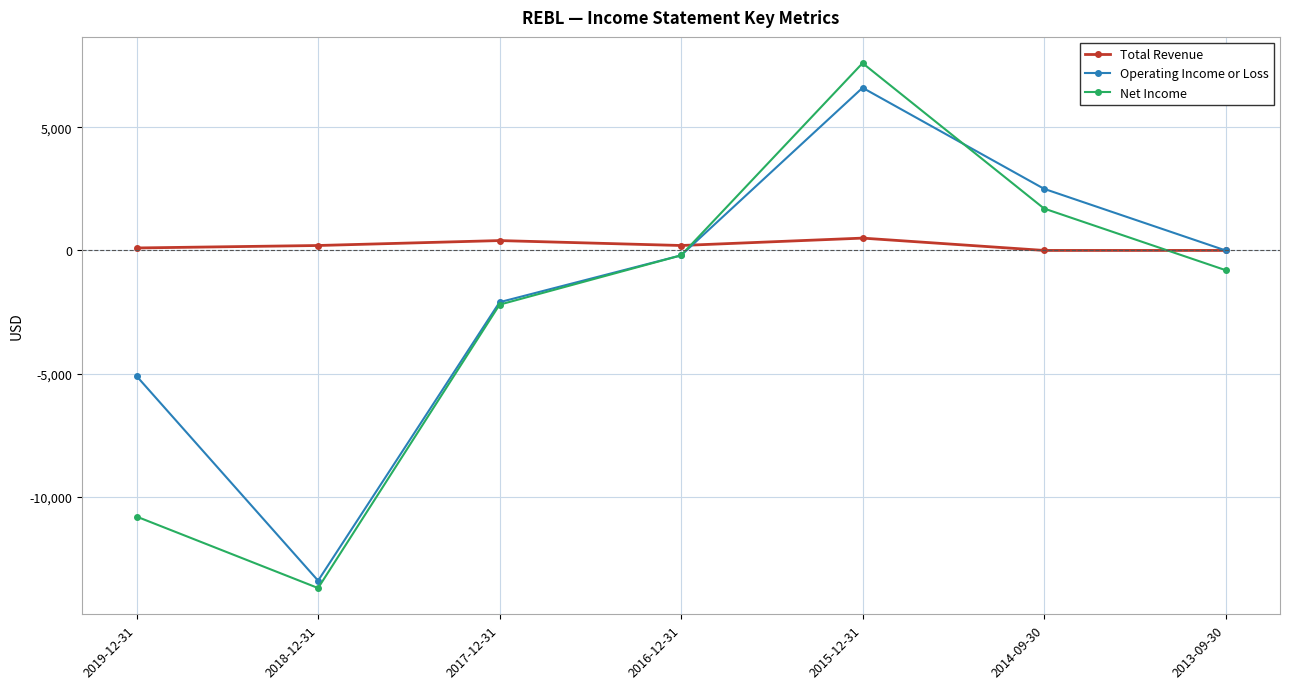

The value of Net Income at 2015-12-31 is 10192. True or false?

False